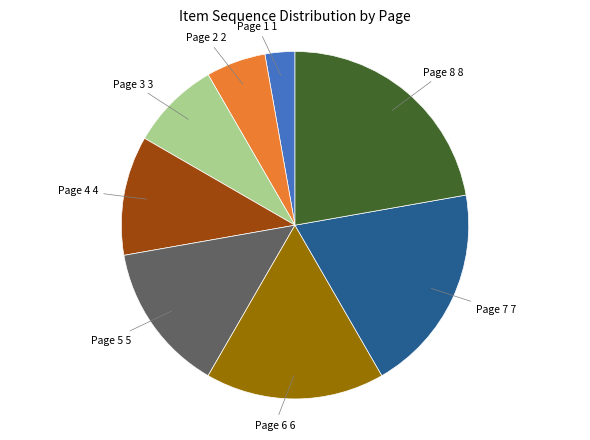

Is there any slice that represents more than half of the pie?

No